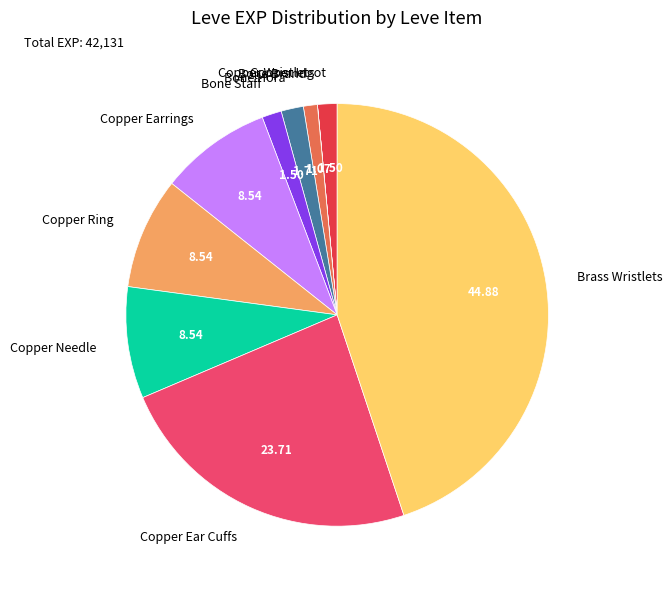

Does Copper Ring represent more than half of the total?

No